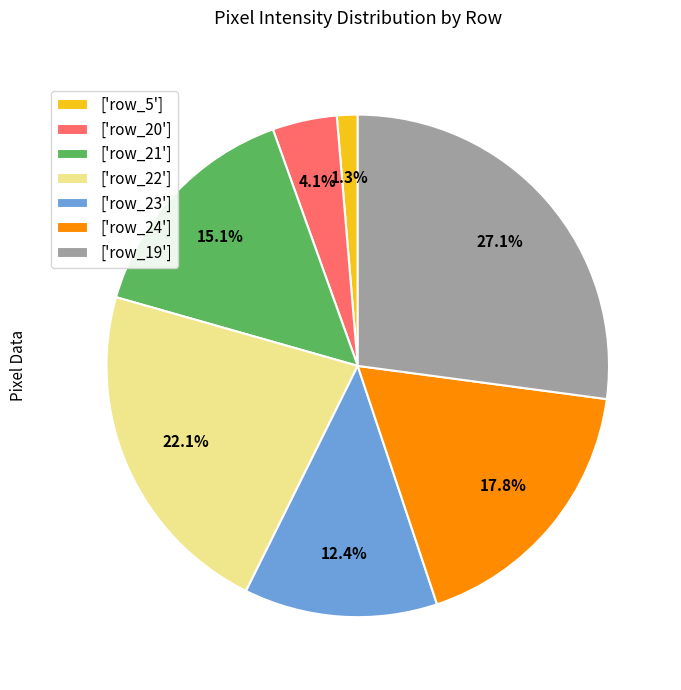

To the nearest percent, what is the average slice percentage?

14%